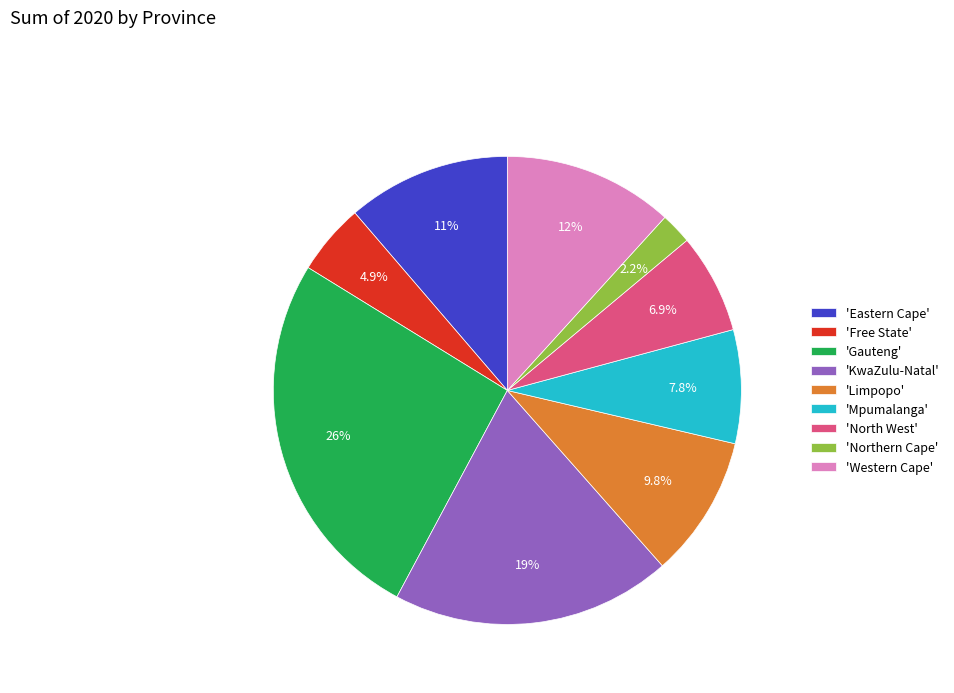

Combined, do 'Northern Cape' and 'Free State' account for over 50%?

No